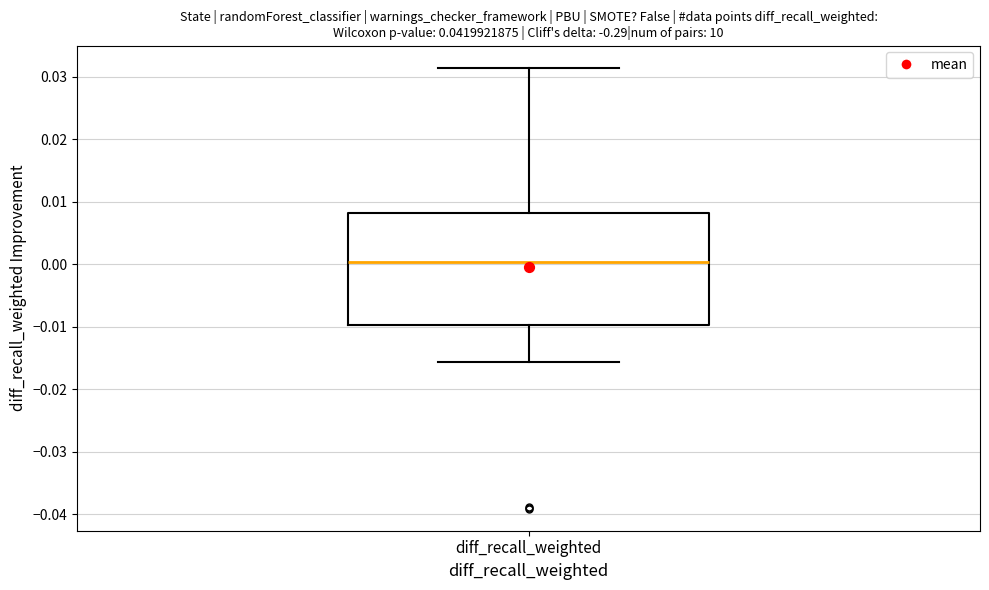

Read this box plot against the y-axis: the position of the median line, the range covered by the box, and the ends of both whiskers. The values are not printed on the chart, so give them approximately, as read against the axis.

median 0.000, box -0.010 to 0.008, whiskers -0.016 to 0.032